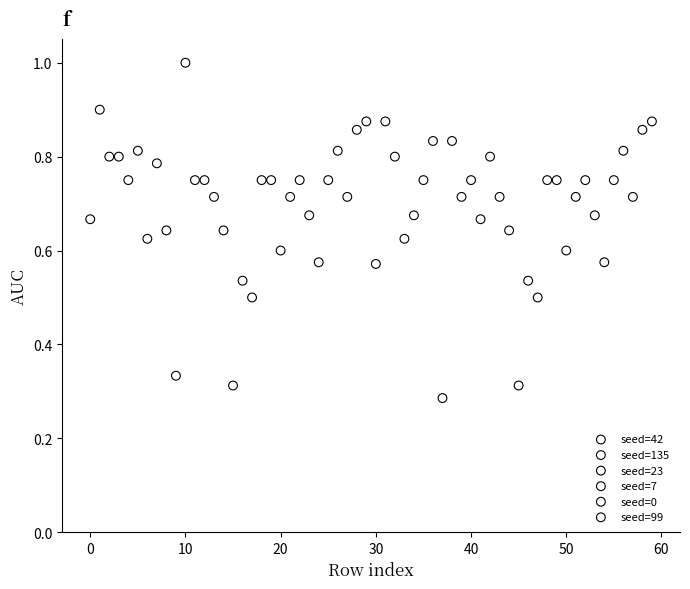

Which series reaches the maximum Y coordinate?

seed=135